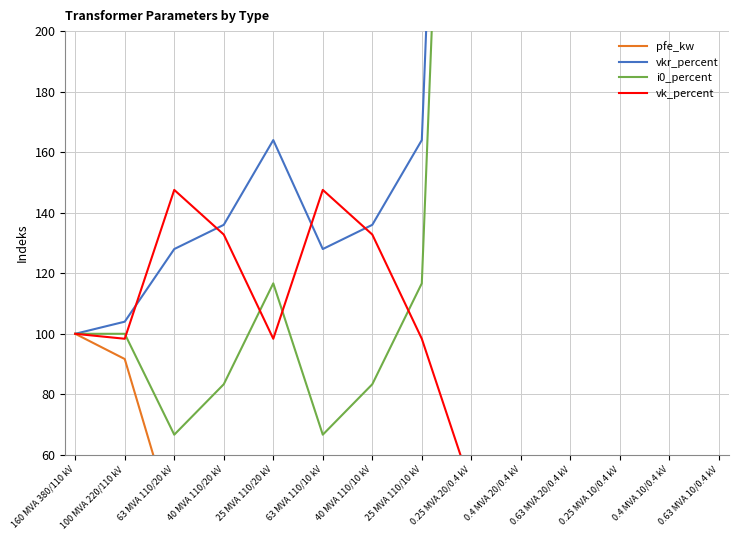

What is the difference between the highest and lowest values at 25 MVA 110/10 kV?

140.7